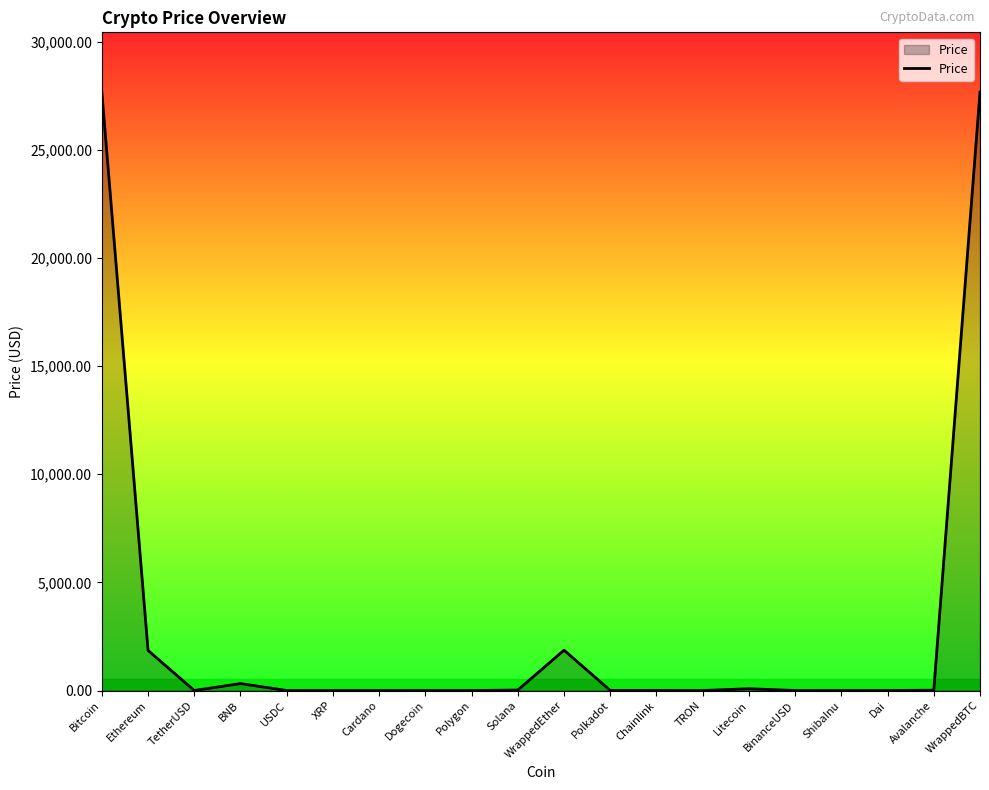

Read the value at Bitcoin.

27656.2